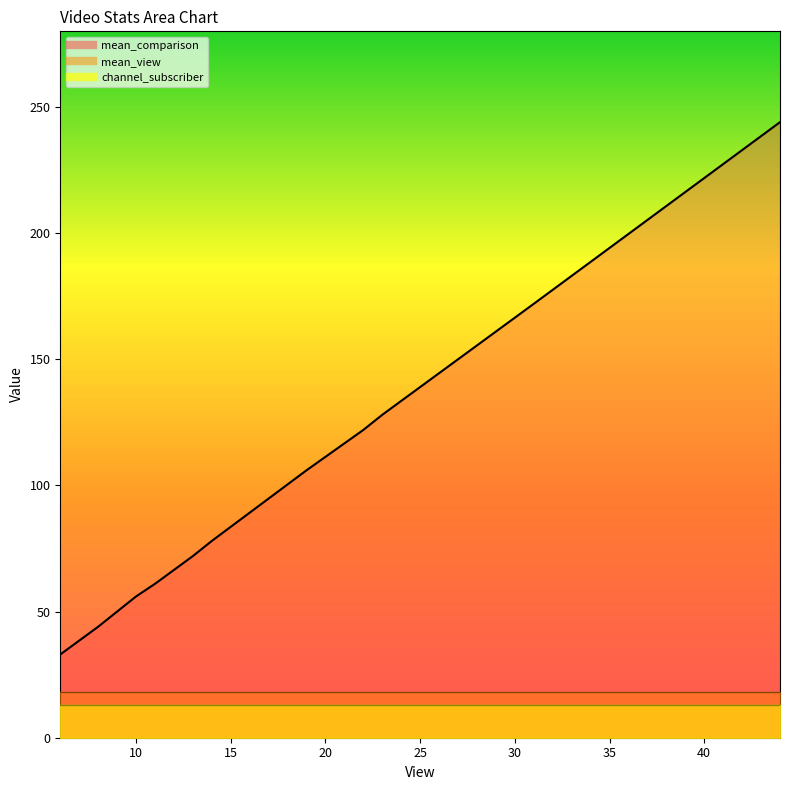

True or false: channel_subscriber has more than 1 points higher than both neighbors.

False